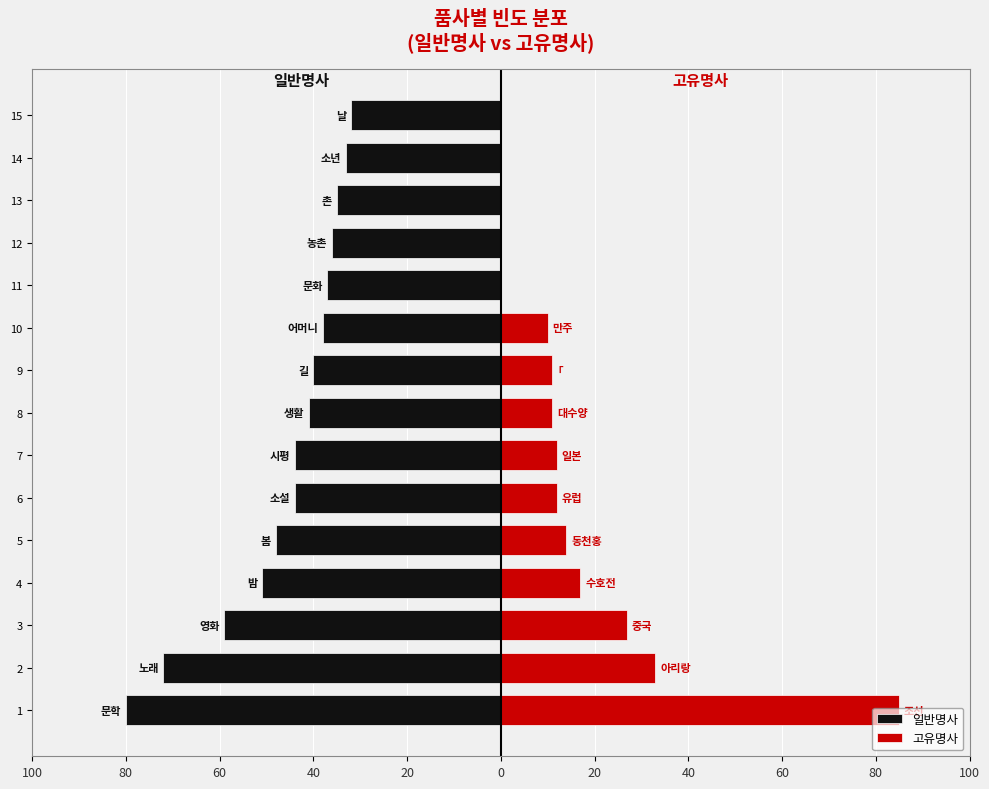

At how many categories does at least one series exceed -44?

15